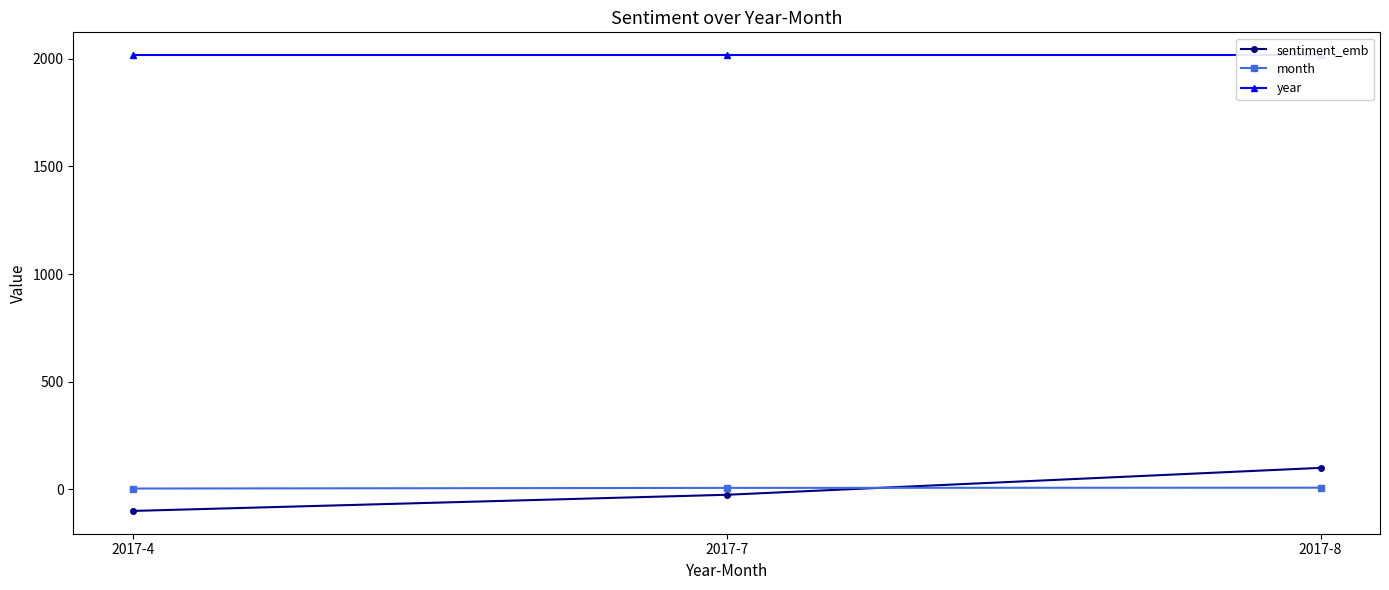

Is it true that month equals 2 at 2017-7?

False